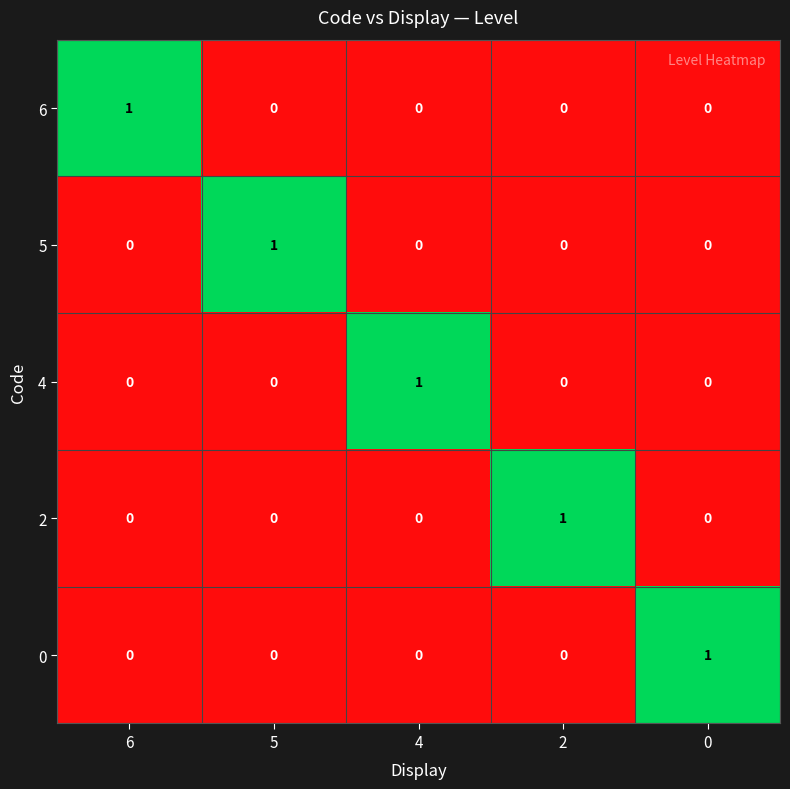

What is the spread (max minus min) of values at 2?

1